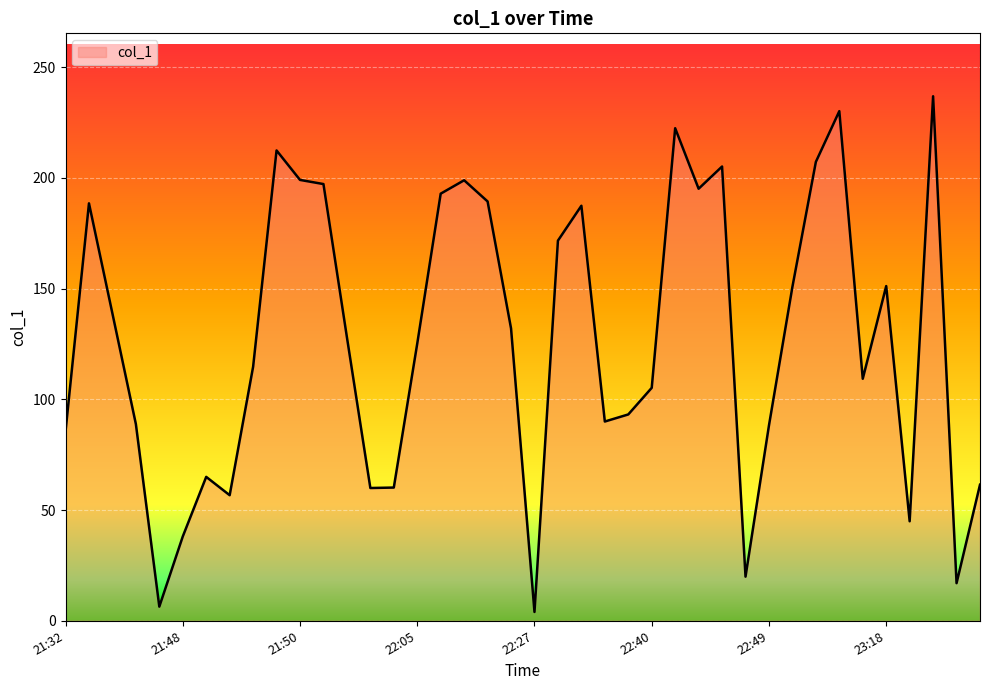

What is the difference between the maximum and minimum values?

232.8